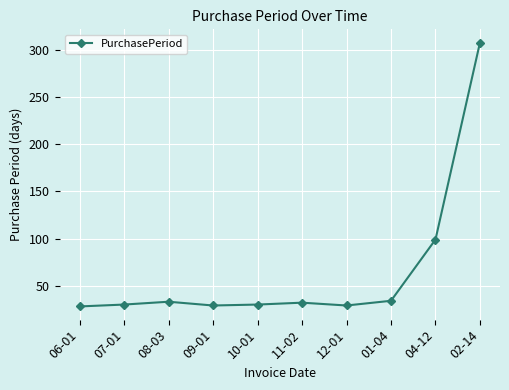

Approximately how many times larger is the value at 01-04 compared to 08-03?

1.0